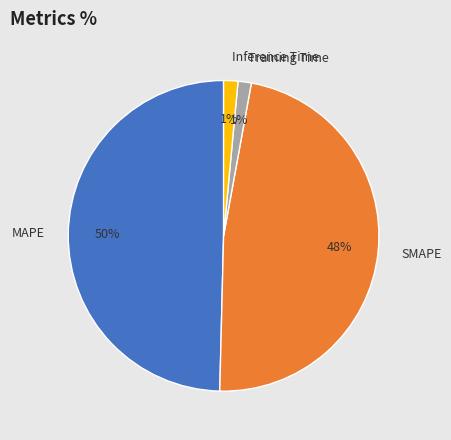

What percentage is the SMAPE slice, to the nearest percent?

48%